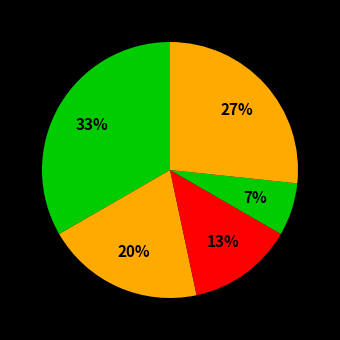

How many slices are in this pie chart?

5